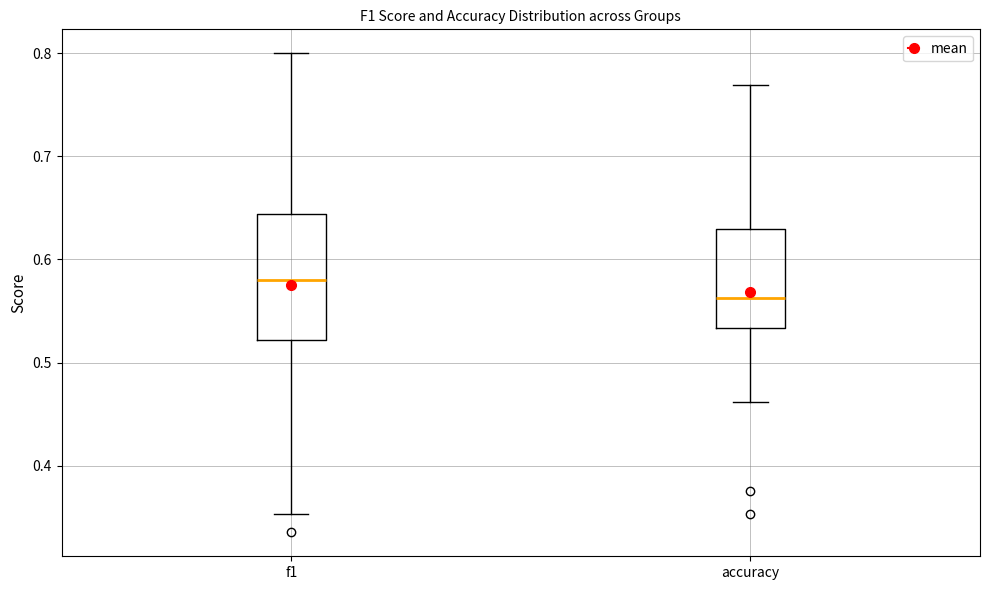

Comparing the boxes themselves (not the whiskers), which one is the tallest?

f1